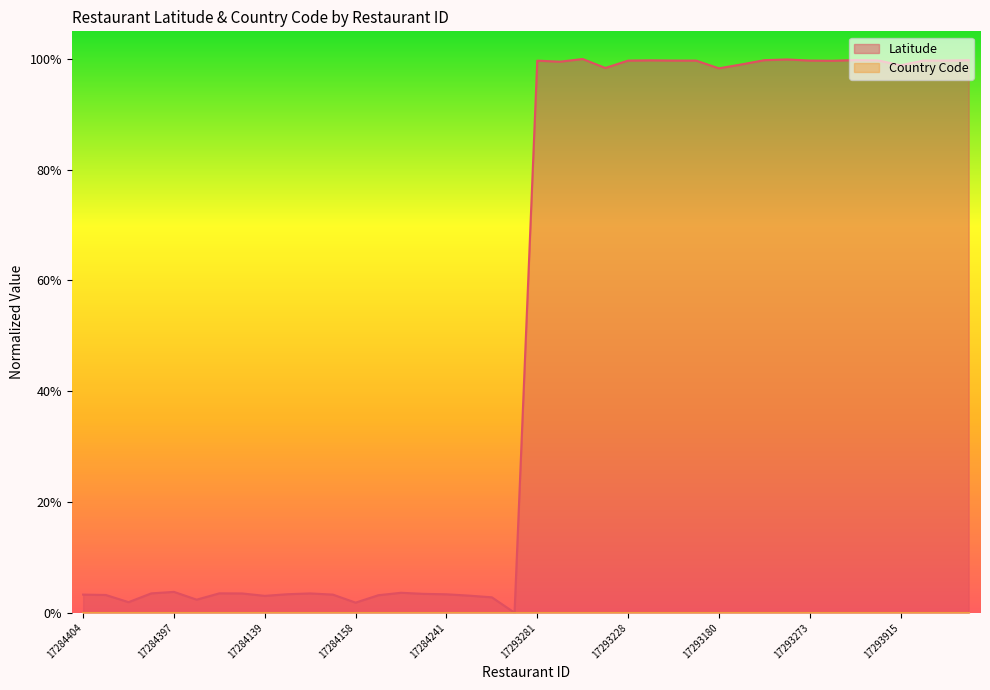

At which label is the value closest to 0?

17284364